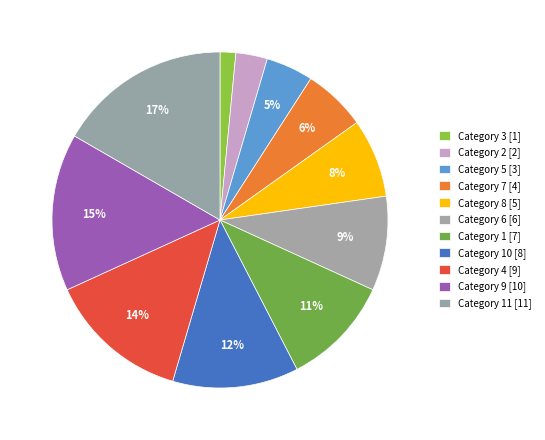

How many segments does this pie chart have?

11